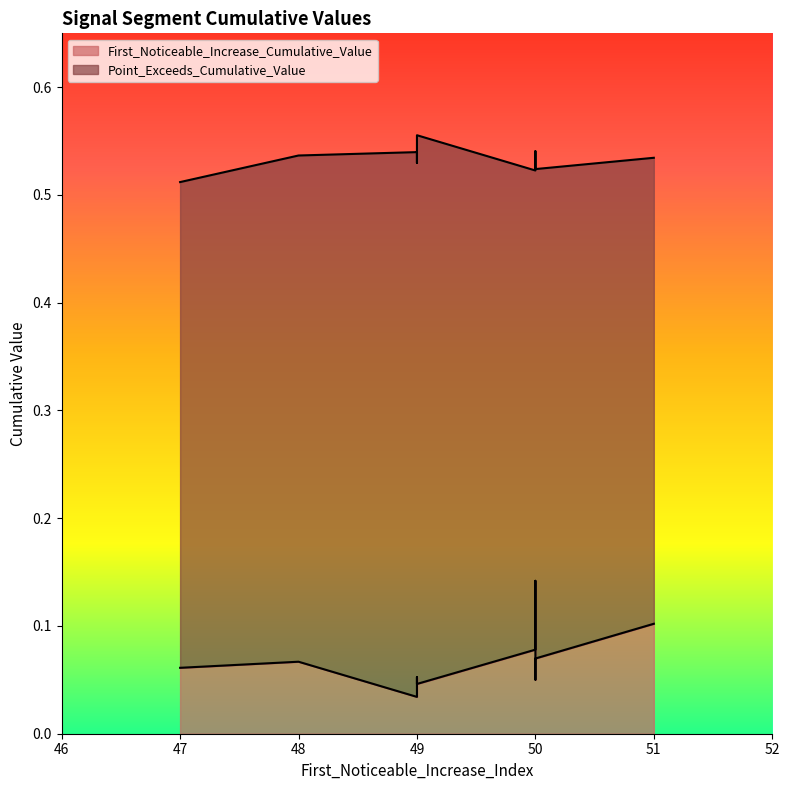

What is the total value across all series at signal segment 3?

0.6